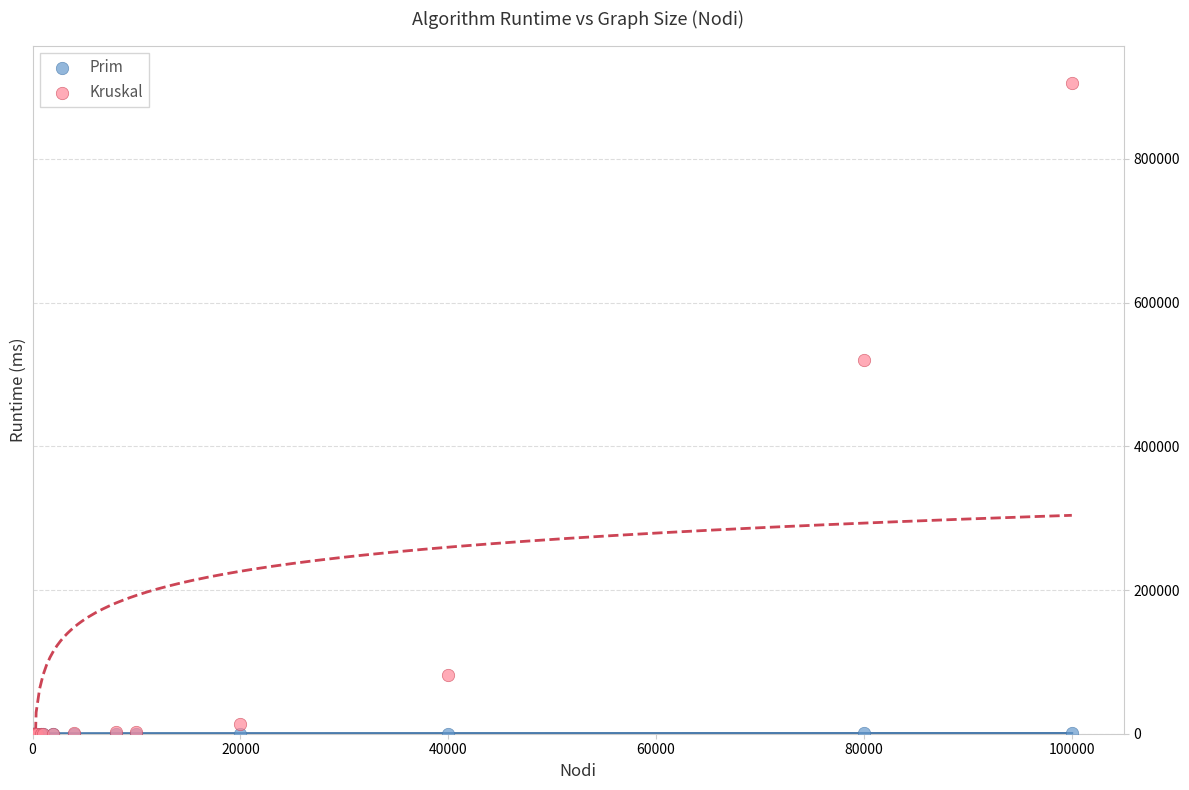

In the Kruskal series, what Y value is closest to 452844?

520216.5